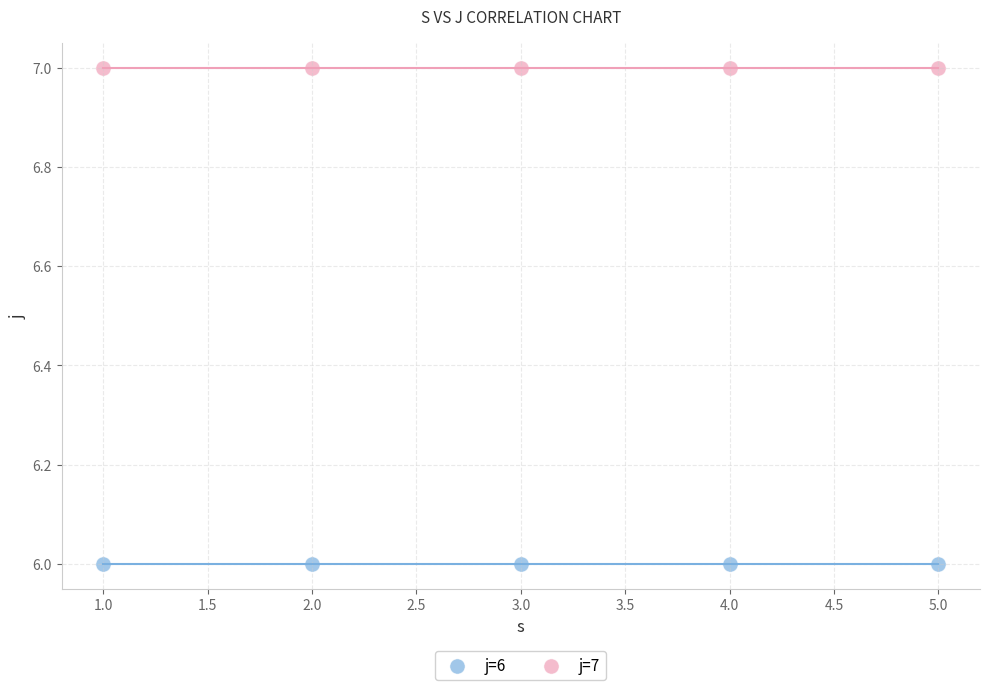

Which series reaches the minimum Y coordinate?

j=6